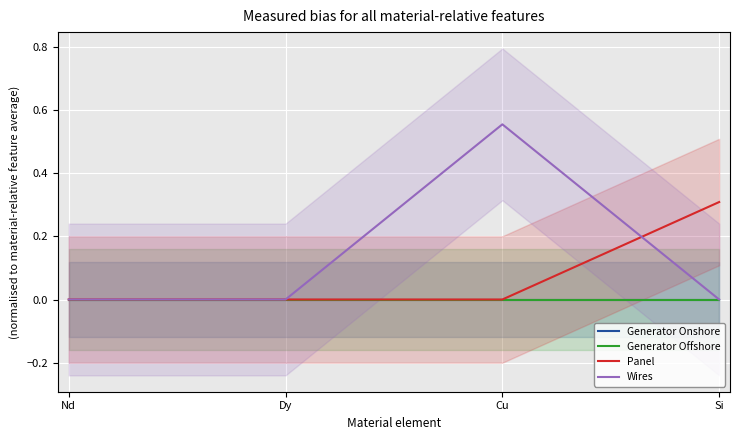

True or false: Generator Onshore and Panel cross at least once.

False